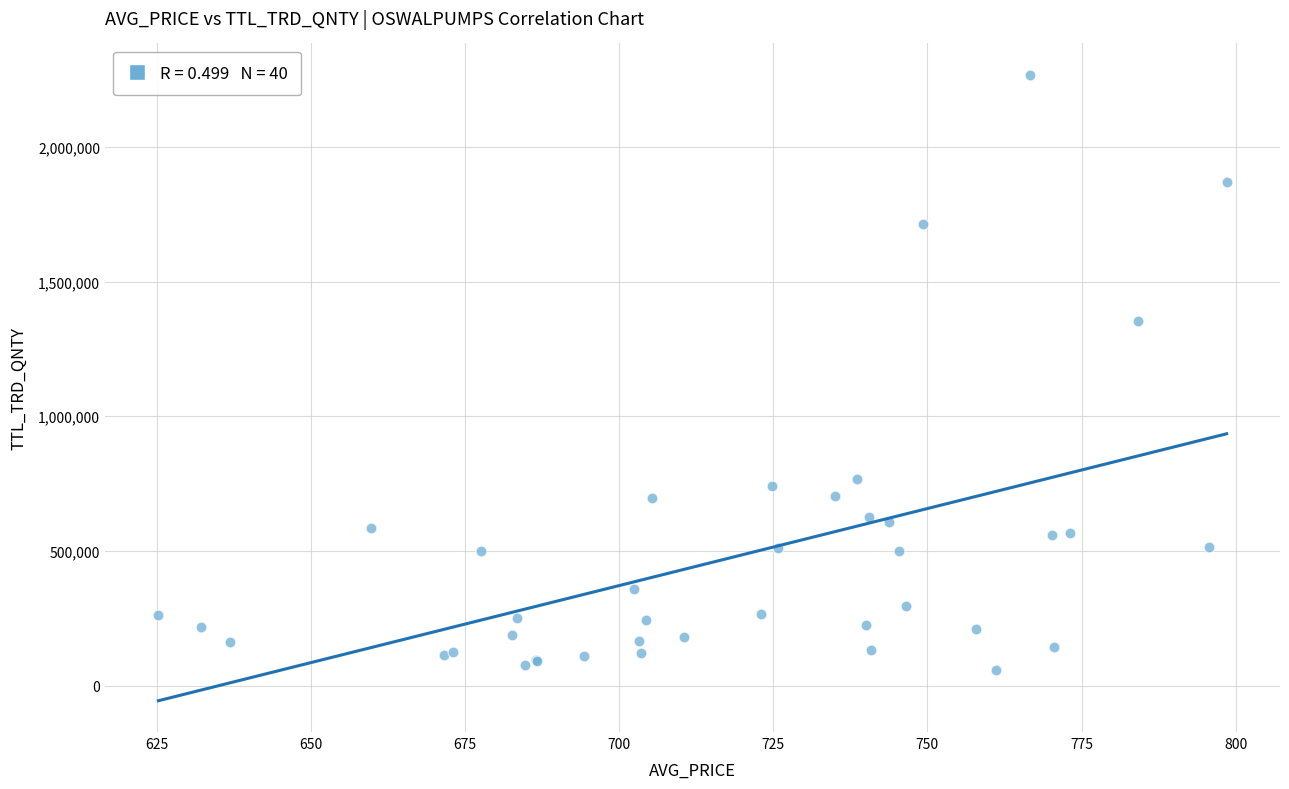

What Y value in the scatter plot is closest to 1163211?

1351697